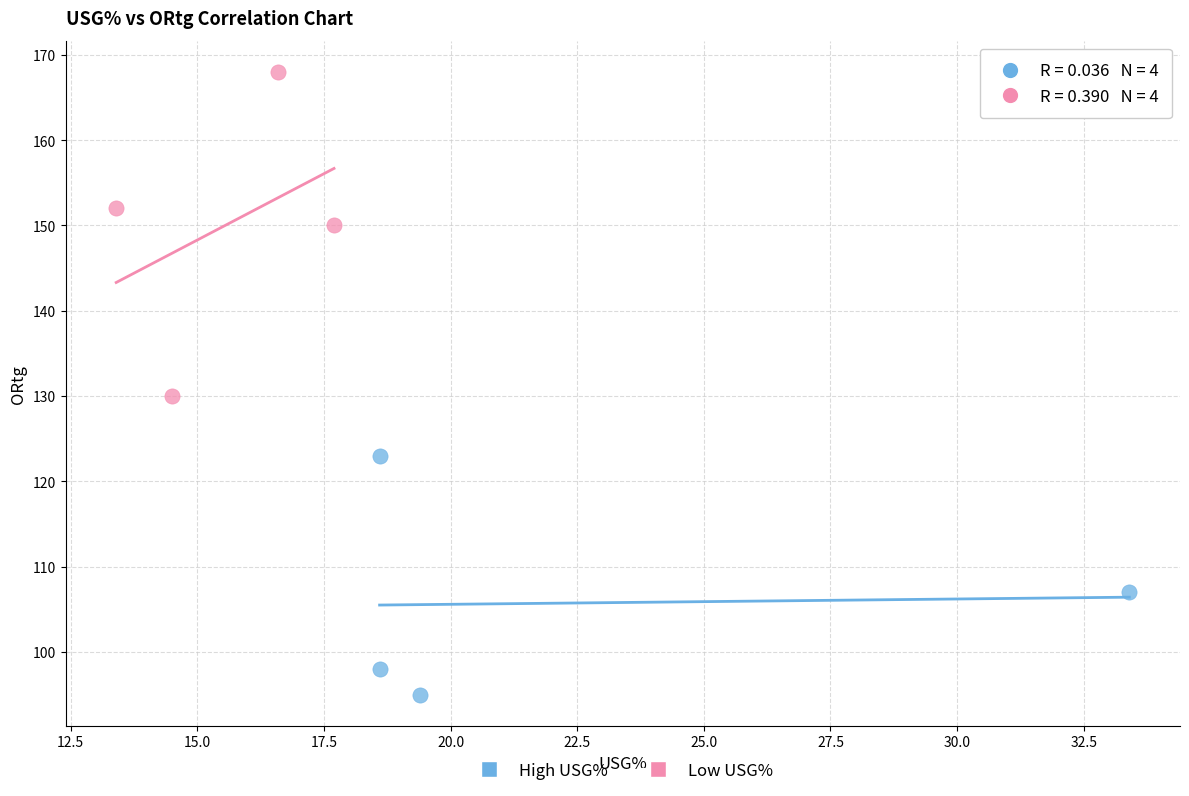

Which series reaches the maximum Y coordinate?

Low USG%